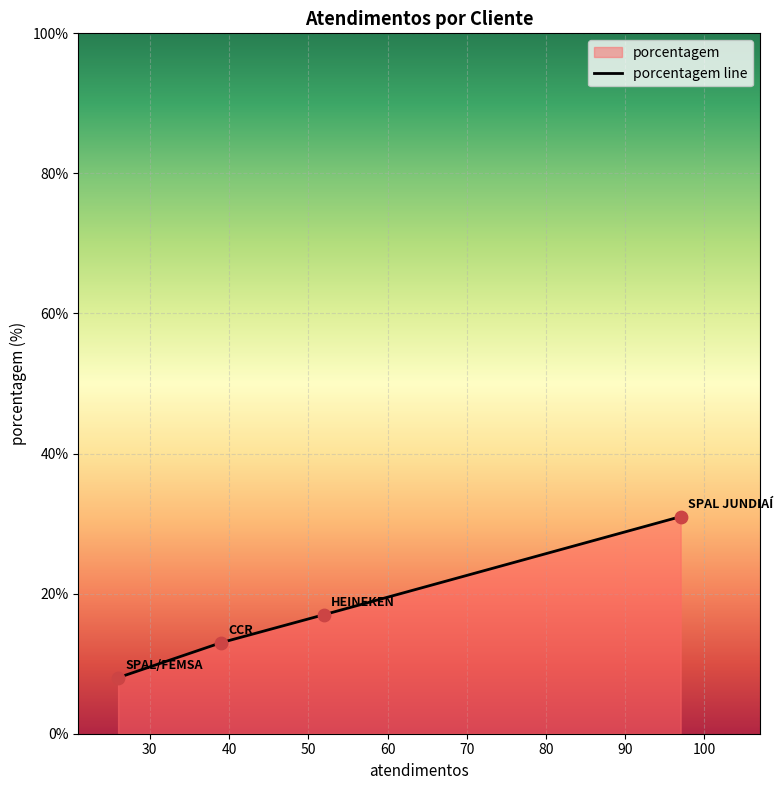

What is the ratio of the value at SPAL/FEMSA to the value at CCR?

0.6